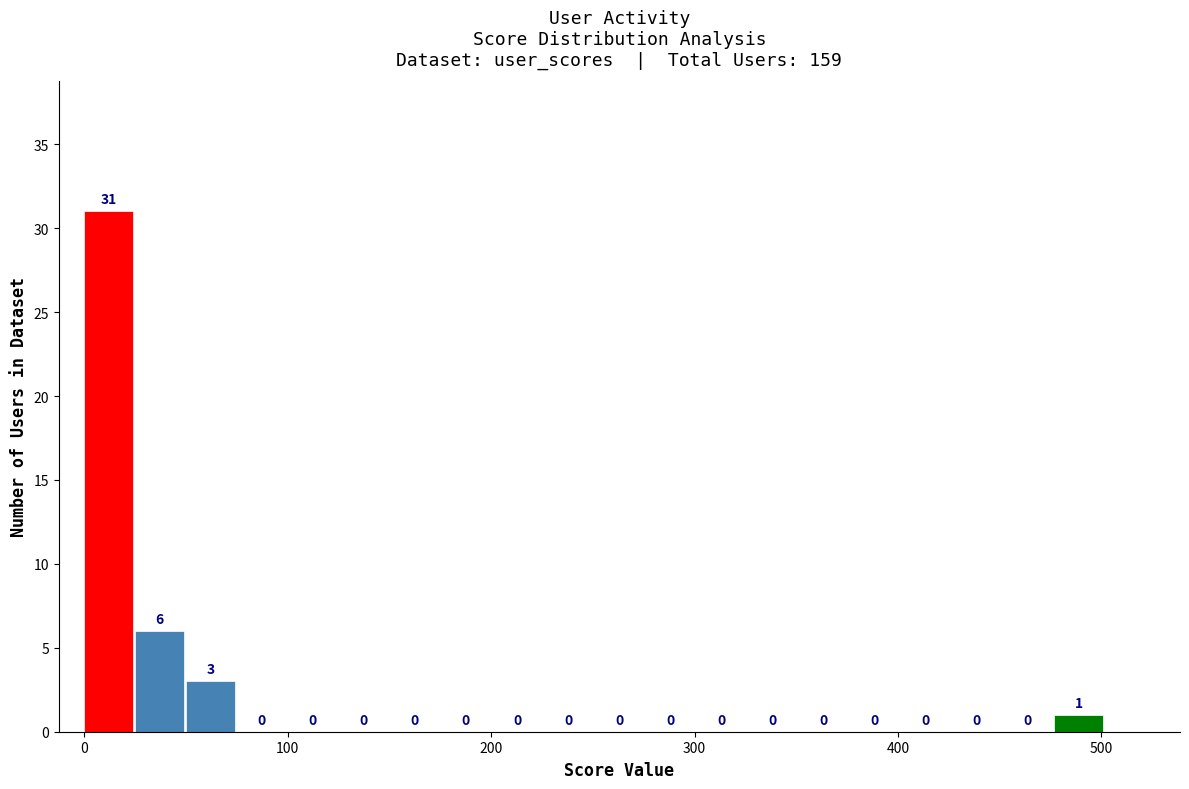

Around what value on the x-axis is the tallest bar? Give the approximate position of its centre, as read against the axis.

10